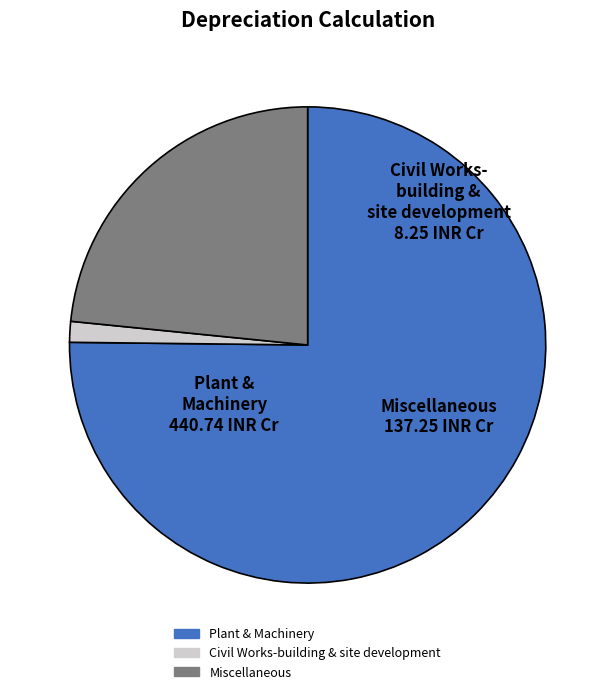

Is it true that Civil Works-building & site development is 1% of the pie?

True